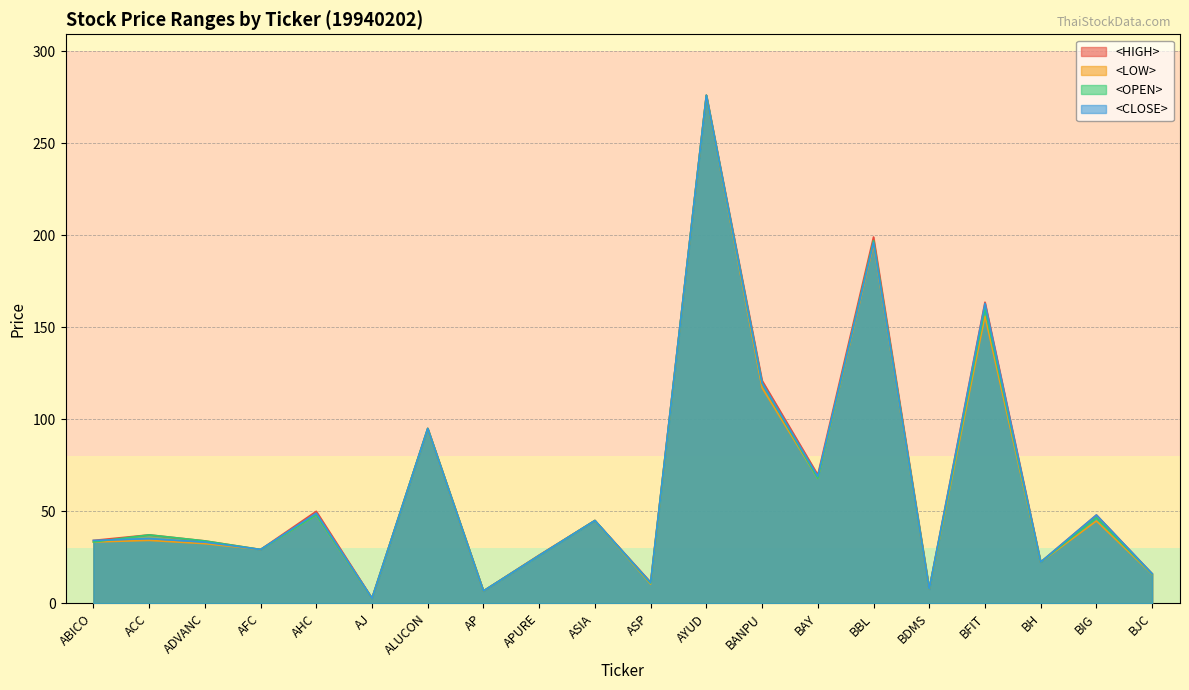

What is the value of the <HIGH> point at the 20th from the left?

16.1